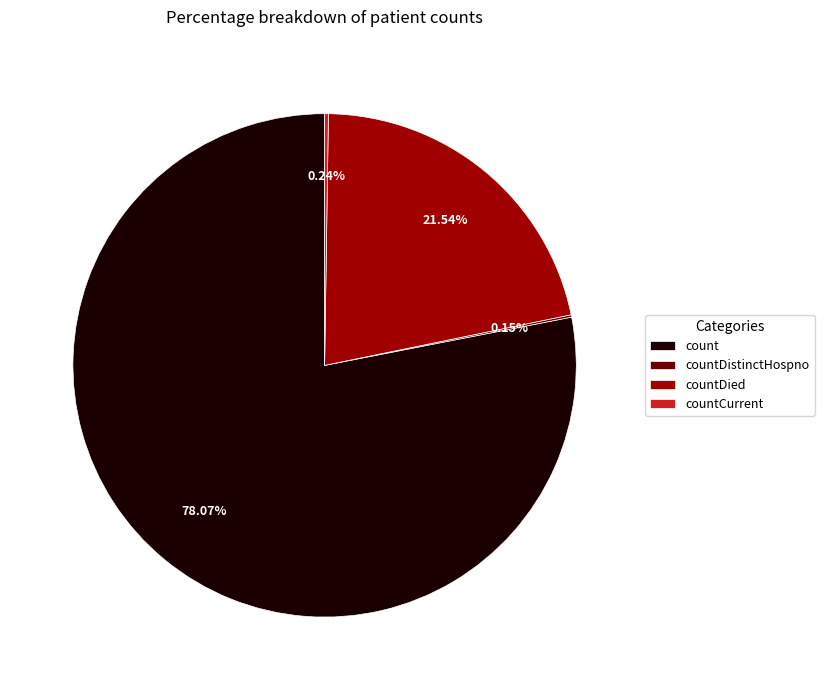

Which slice is the largest?

count